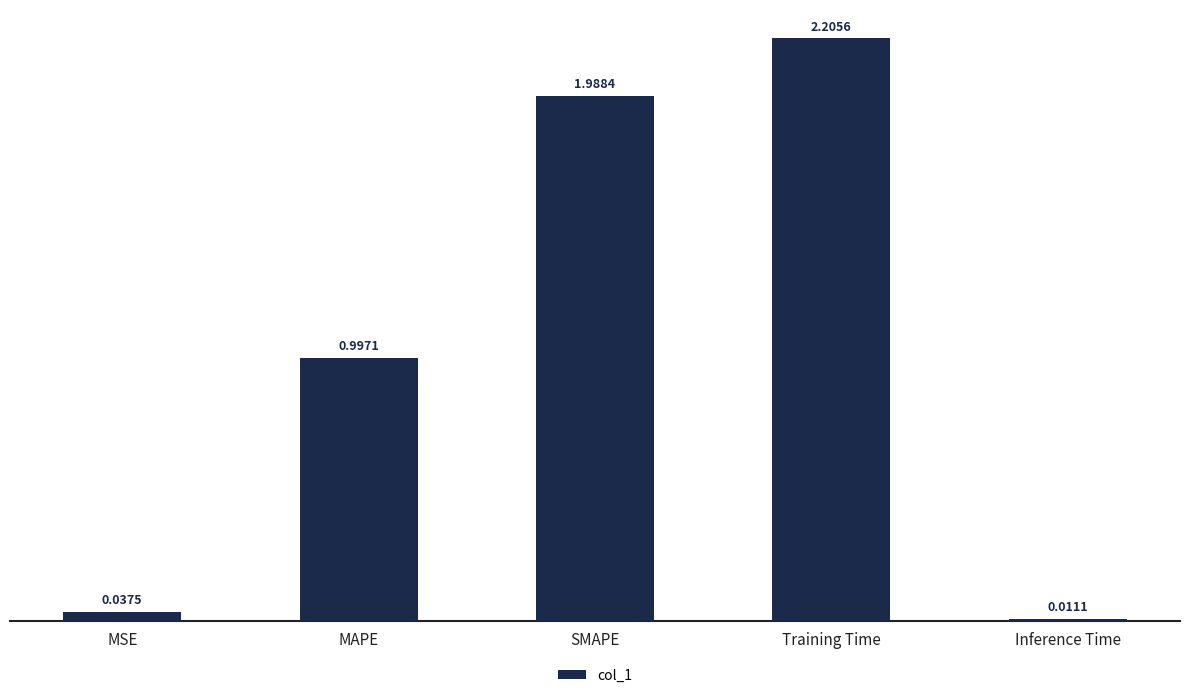

At which label is the value closest to 1?

MAPE